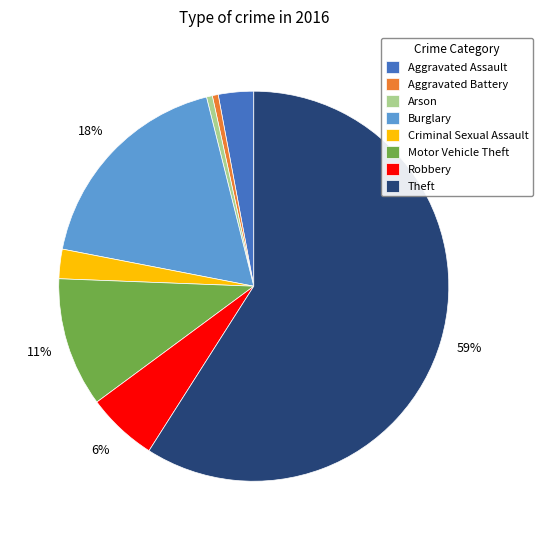

Combined, do Motor Vehicle Theft and Robbery account for over 50%?

No